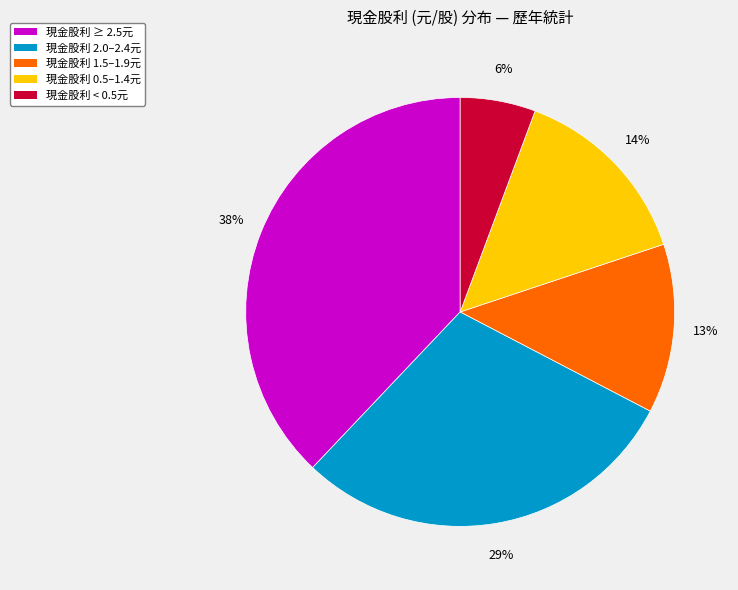

Does any single category account for the majority?

No